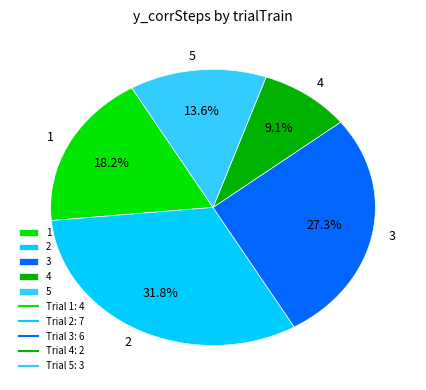

How many segments does this pie chart have?

5